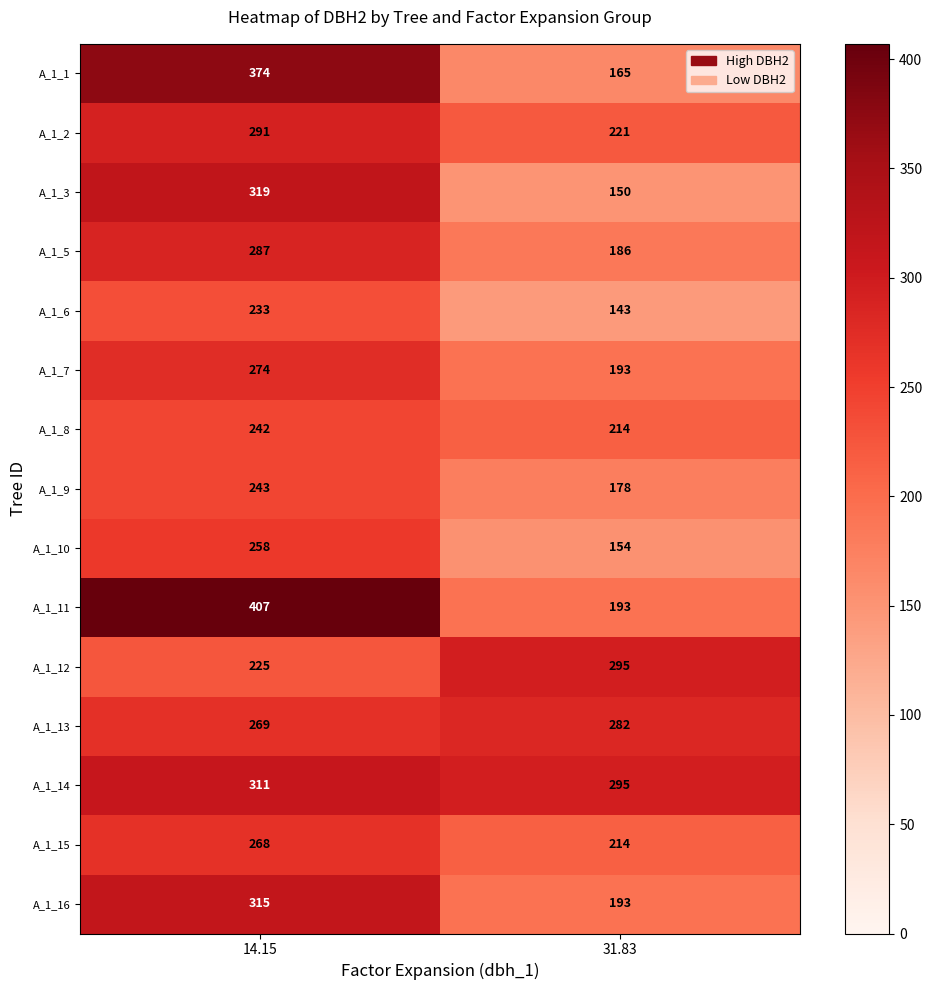

Reading left to right, transcribe all the data shown in this chart.

A_1_1: 14.15=374	31.83=165
A_1_2: 14.15=291	31.83=221
A_1_3: 14.15=319	31.83=150
A_1_5: 14.15=287	31.83=186
A_1_6: 14.15=233	31.83=143
A_1_7: 14.15=274	31.83=193
A_1_8: 14.15=242	31.83=214
A_1_9: 14.15=243	31.83=178
A_1_10: 14.15=258	31.83=154
A_1_11: 14.15=407	31.83=193
A_1_12: 14.15=225	31.83=295
A_1_13: 14.15=269	31.83=282
A_1_14: 14.15=311	31.83=295
A_1_15: 14.15=268	31.83=214
A_1_16: 14.15=315	31.83=193